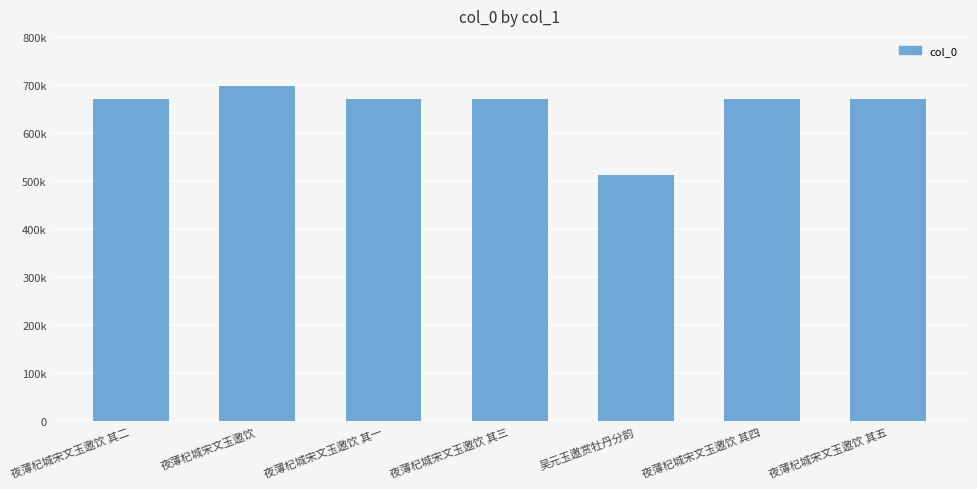

Rank the categories by value from highest to lowest.

夜薄杞城宋文玉邀饮, 夜薄杞城宋文玉邀饮 其五, 夜薄杞城宋文玉邀饮 其四, 夜薄杞城宋文玉邀饮 其三, 夜薄杞城宋文玉邀饮 其二, 夜薄杞城宋文玉邀饮 其一, 吴元玉邀赏牡丹分韵